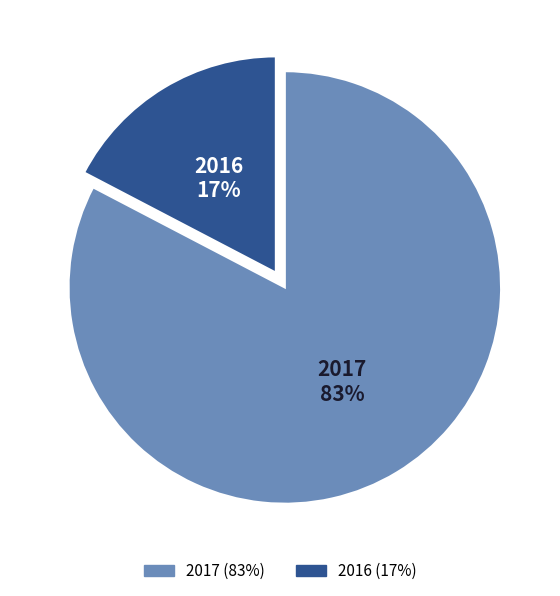

Between 2017 and 2016, which is larger?

2017